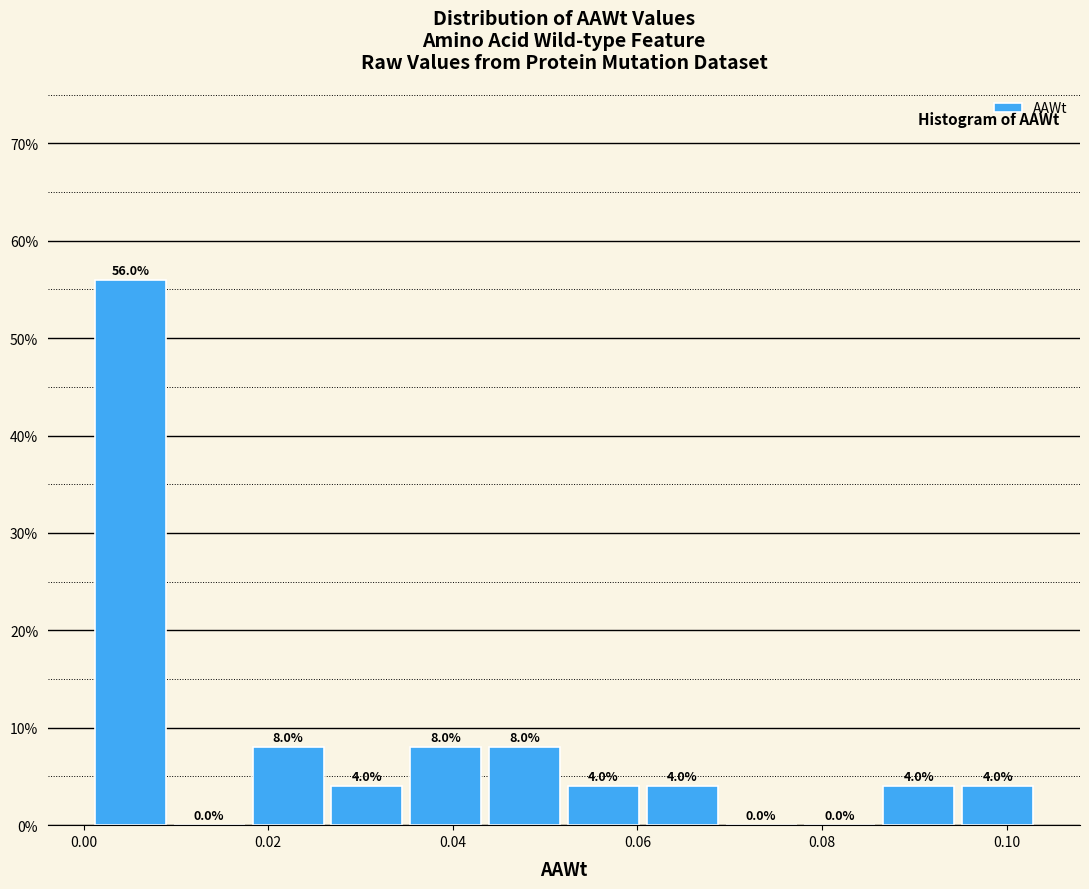

Over which range of the x-axis is the bar tallest?

0.000 to 0.010